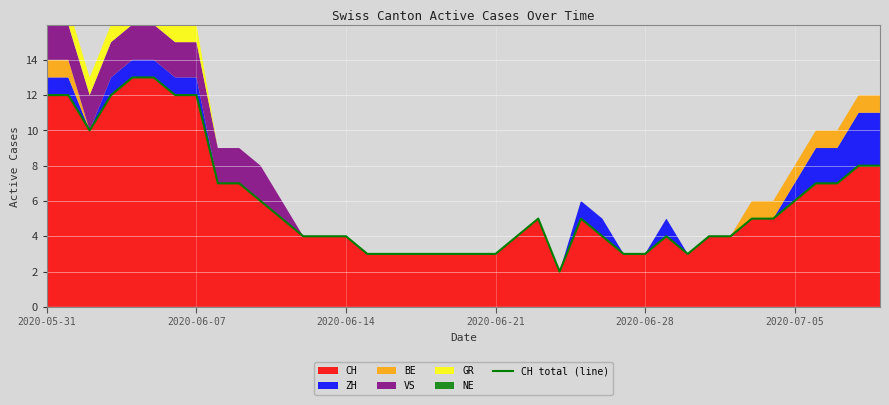

The chart shows a value of 9 at 23. True or false?

False